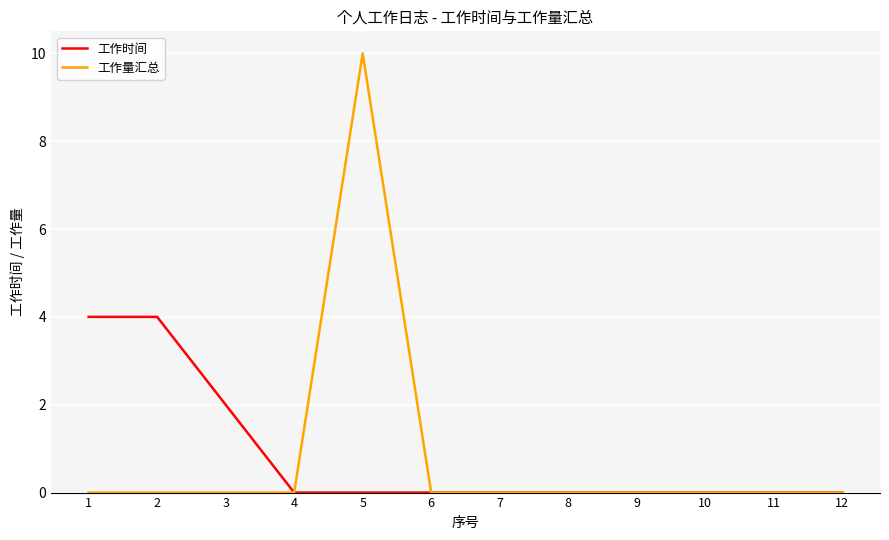

How many categories are shown in the chart?

12